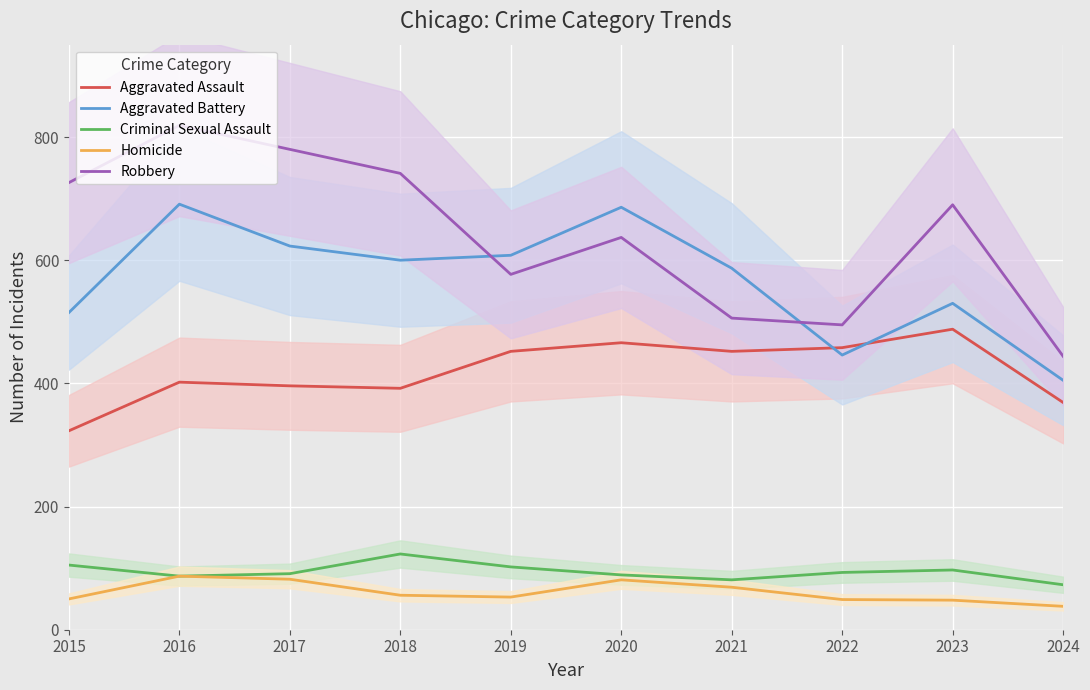

Is it true that Criminal Sexual Assault equals 38 at 2024?

False